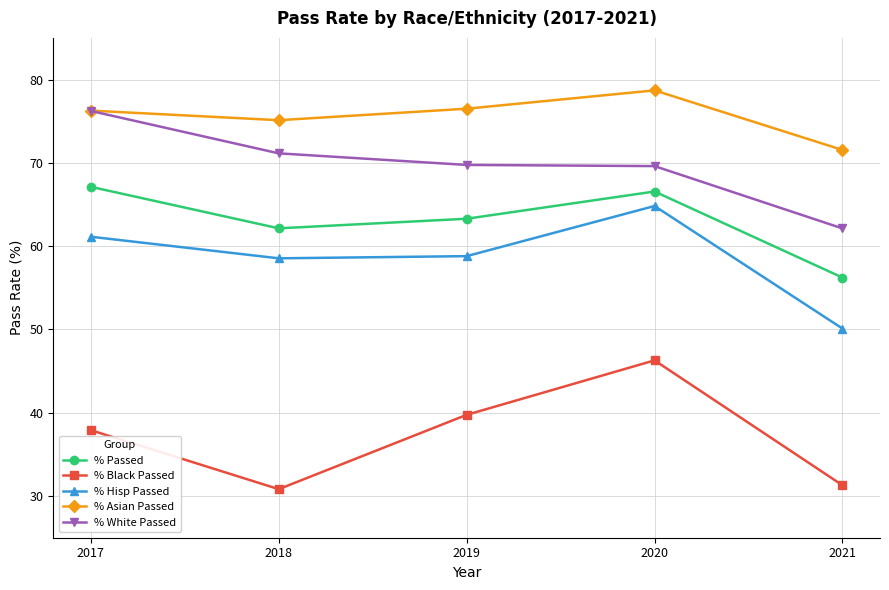

What is the value of the % Black Passed point at the 2nd from the left?

30.8